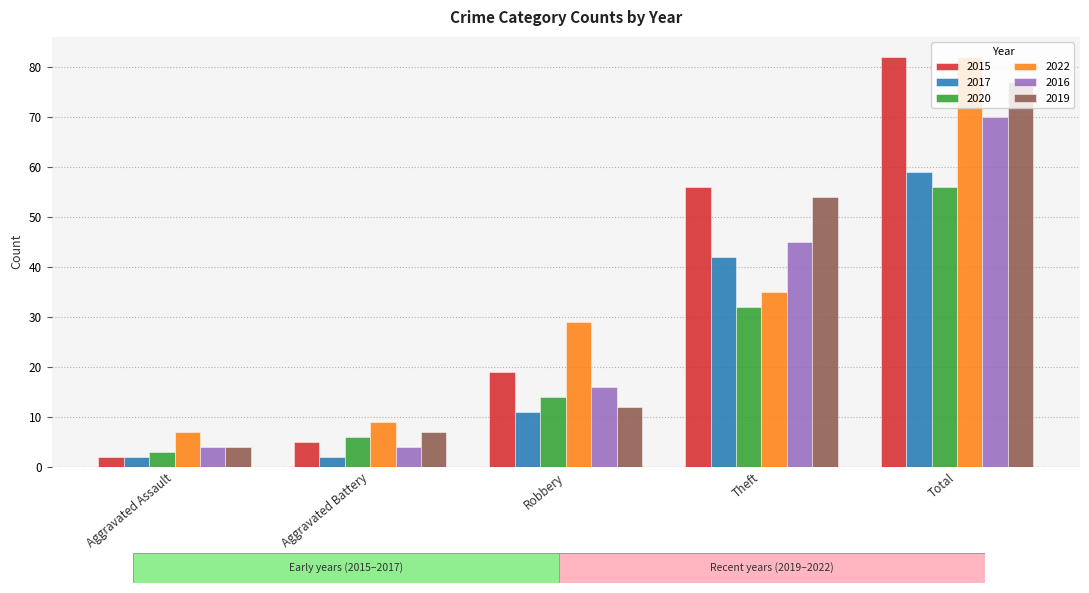

Count the number of data series in this chart.

6